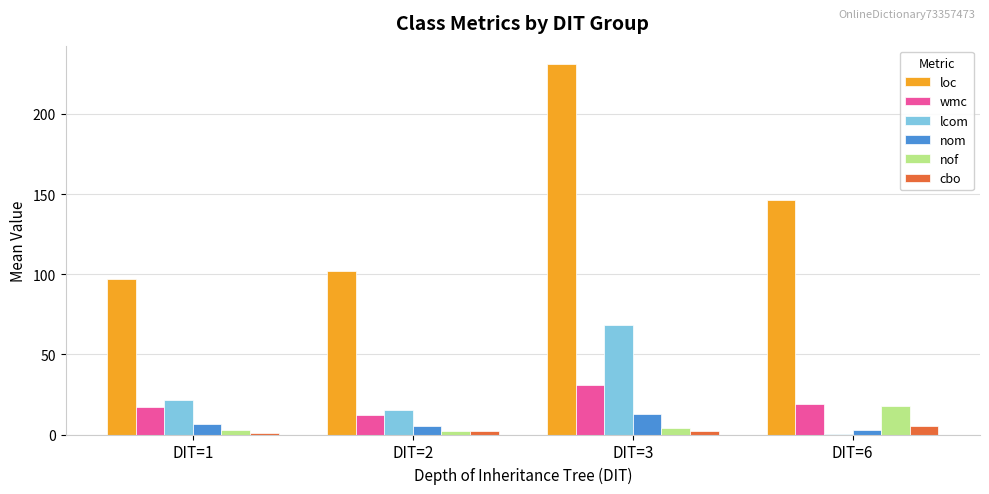

How many data points does each series have?

4